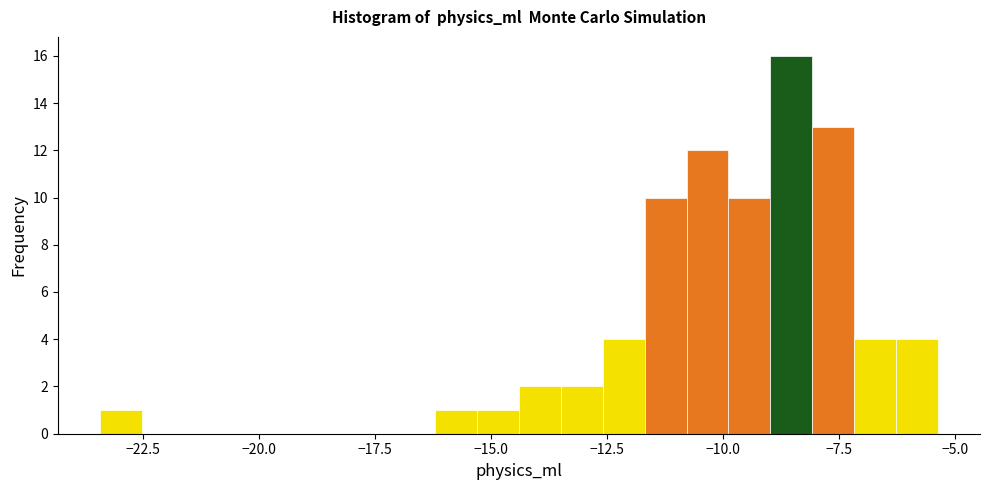

Read against the x-axis, roughly where is the centre of the tallest bar?

-8.5